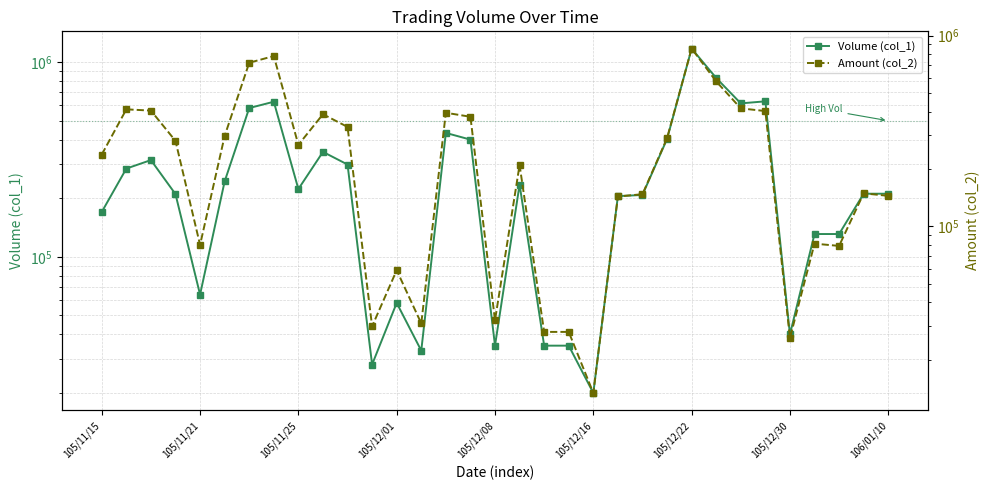

List the series in order of their overall mean, highest first.

Volume (col_1), Amount (col_2)